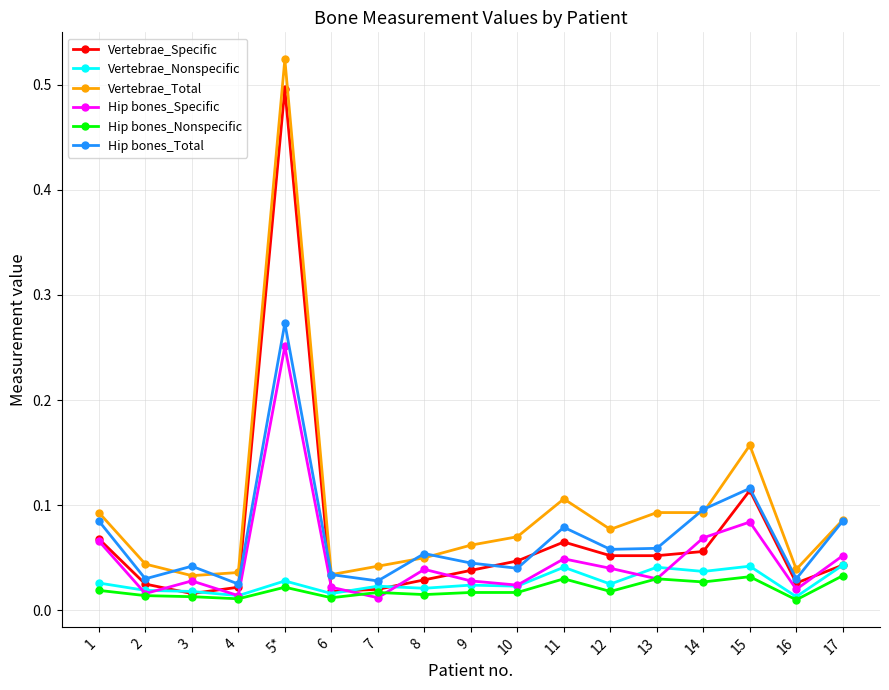

True or false: Vertebrae_Nonspecific has a value of 0.1 at 15.

False